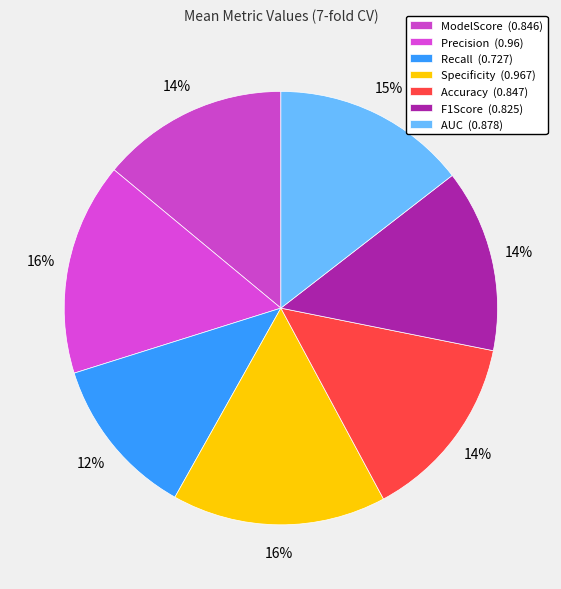

How many slices are in this pie chart?

7